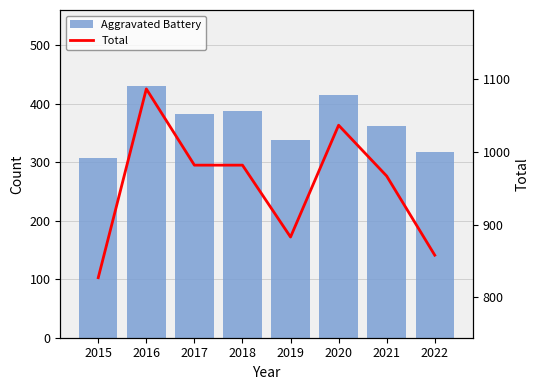

What is the difference between the highest and lowest values at 2021?

605